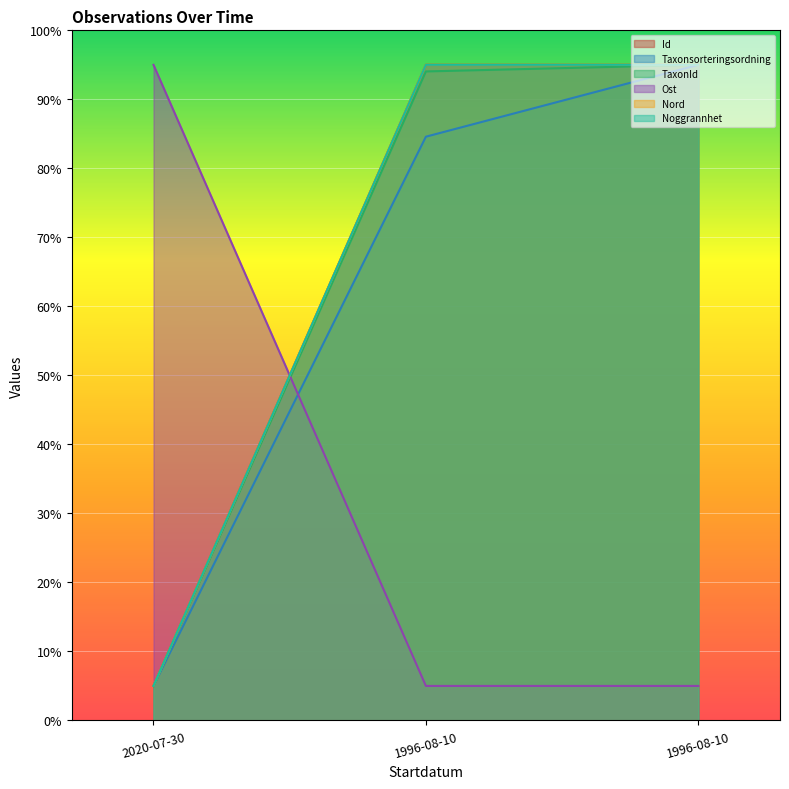

How many distinct data groups are displayed?

6